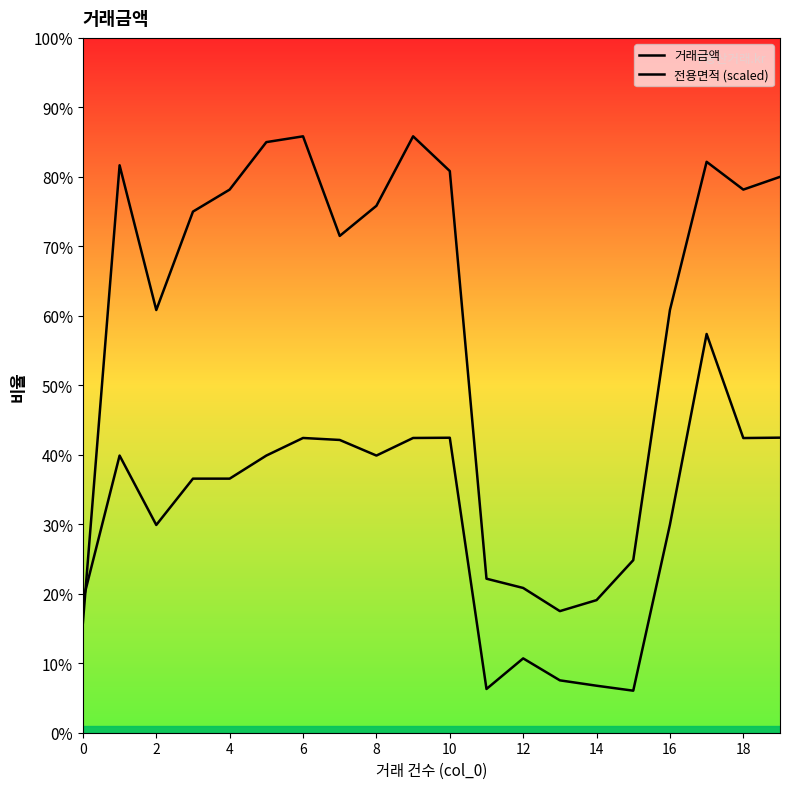

Which series has the largest total across all categories?

거래금액